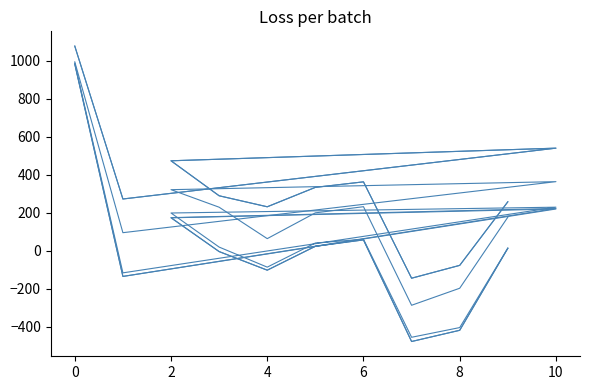

True or false: dualBound and lpBoundPostVpc cross at least once.

False